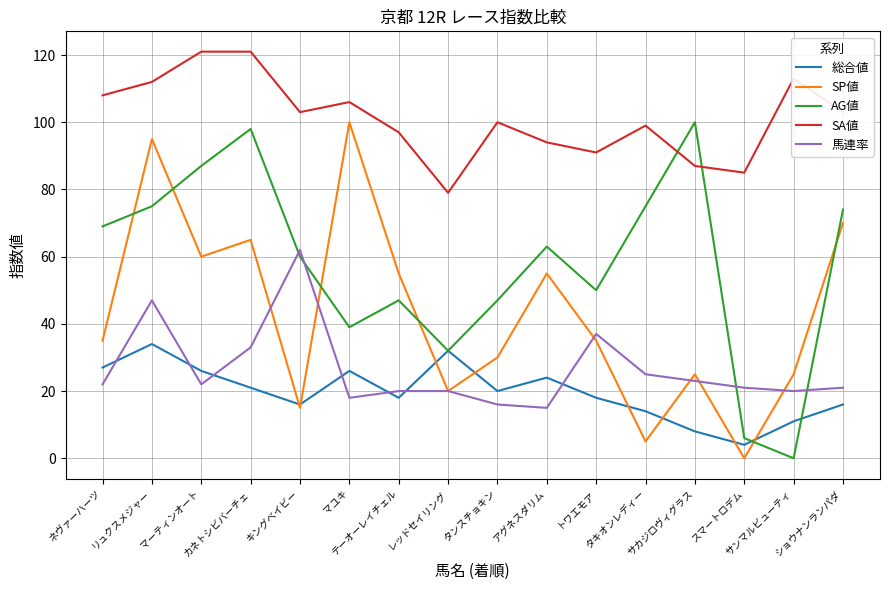

Which series has the largest total across all categories?

SA値